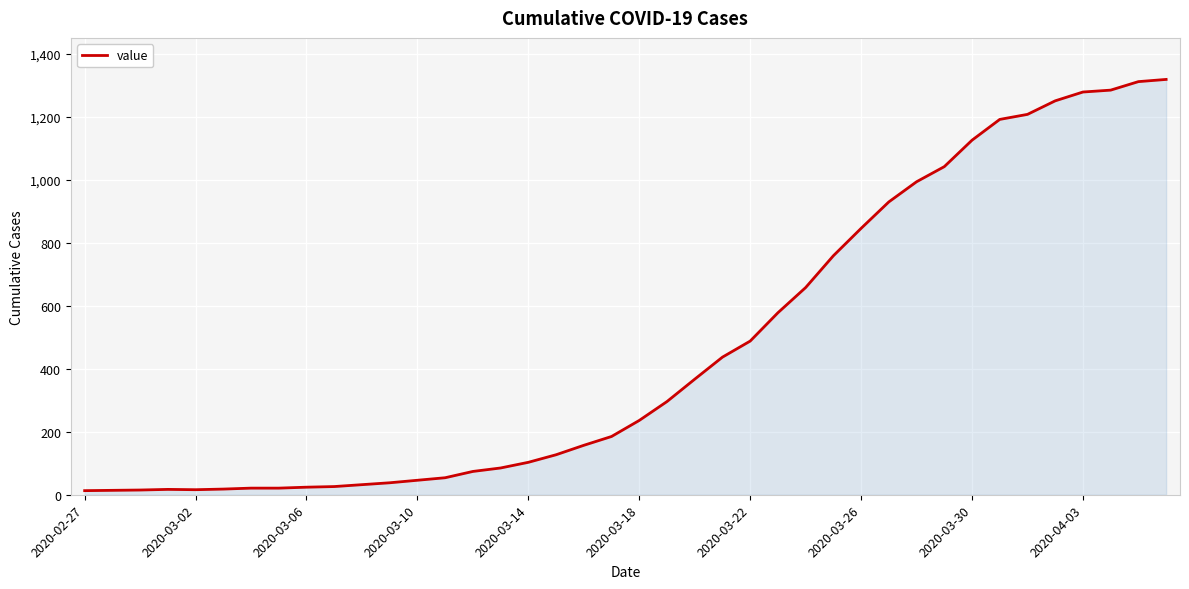

Is this an area chart (filled region under the line)?

Yes